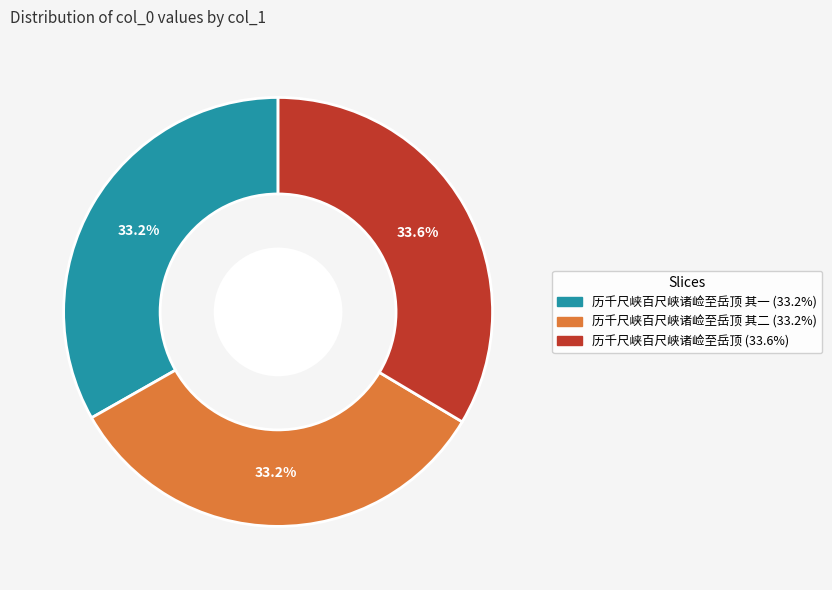

Is there any slice that represents more than half of the pie?

No